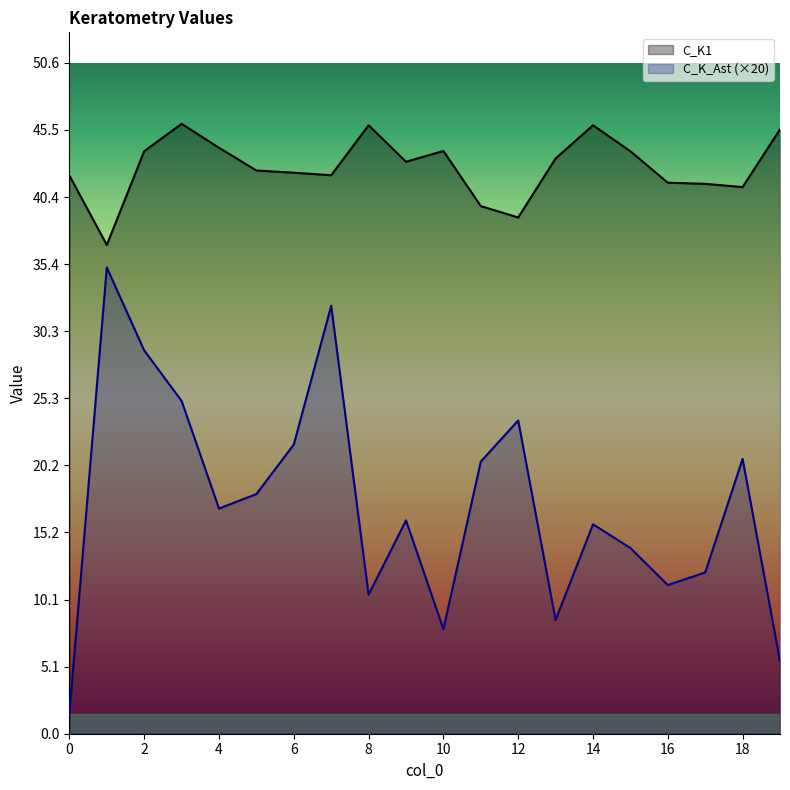

True or false: C_K1 and C_K_Ast intersect in this chart.

False